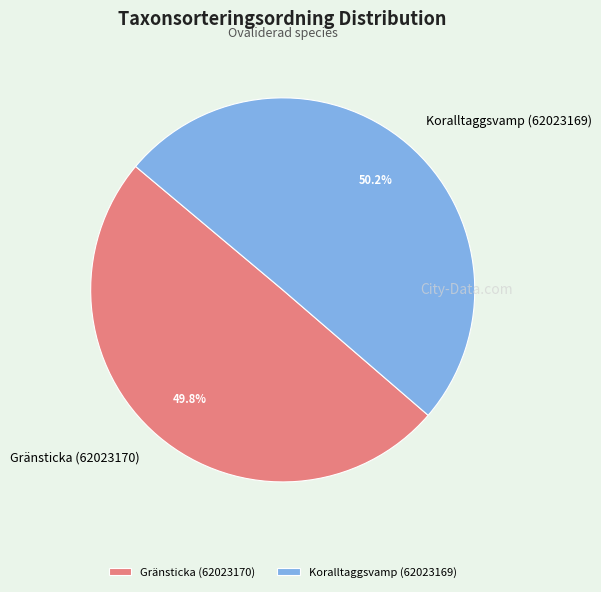

To the nearest percent, what is the combined percentage of Gränsticka (62023170) and Koralltaggsvamp (62023169)?

100%